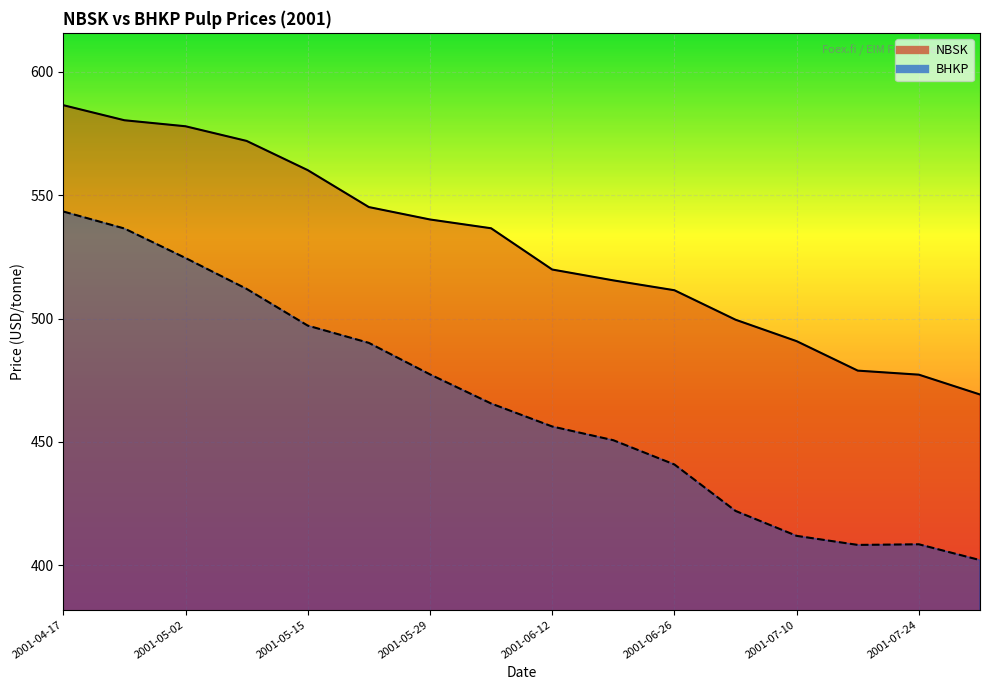

At which label does NBSK first exceed 536?

2001-04-17